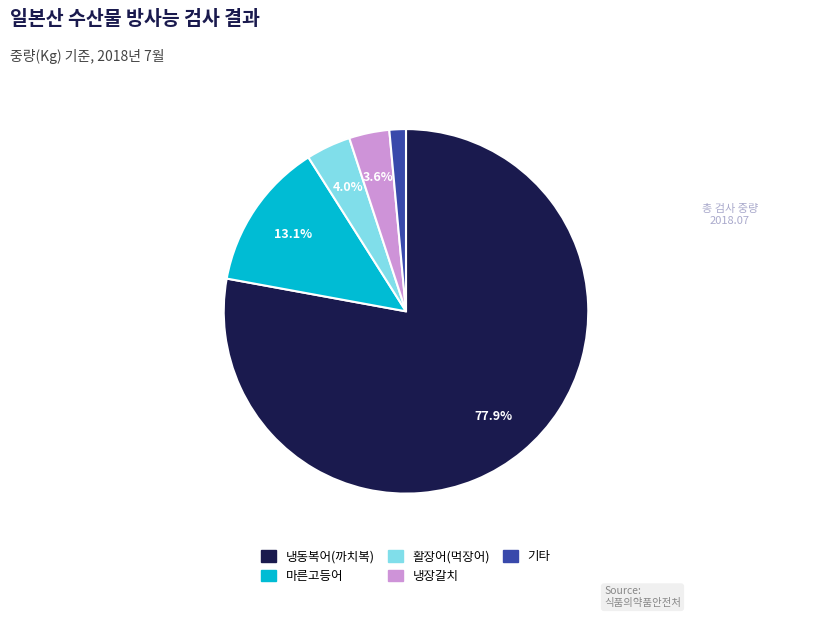

Is there a majority slice in this chart?

Yes